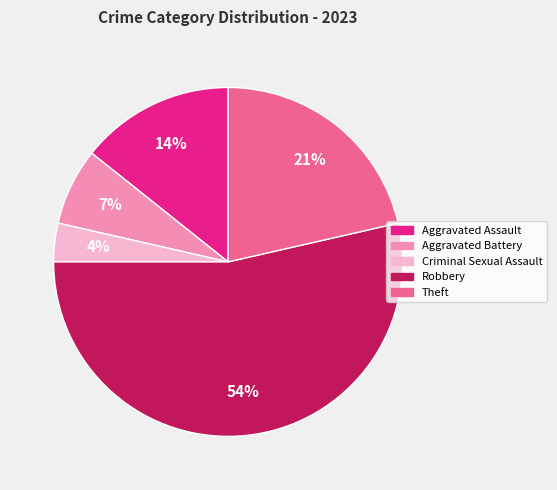

Which category has the biggest portion of the pie?

Robbery